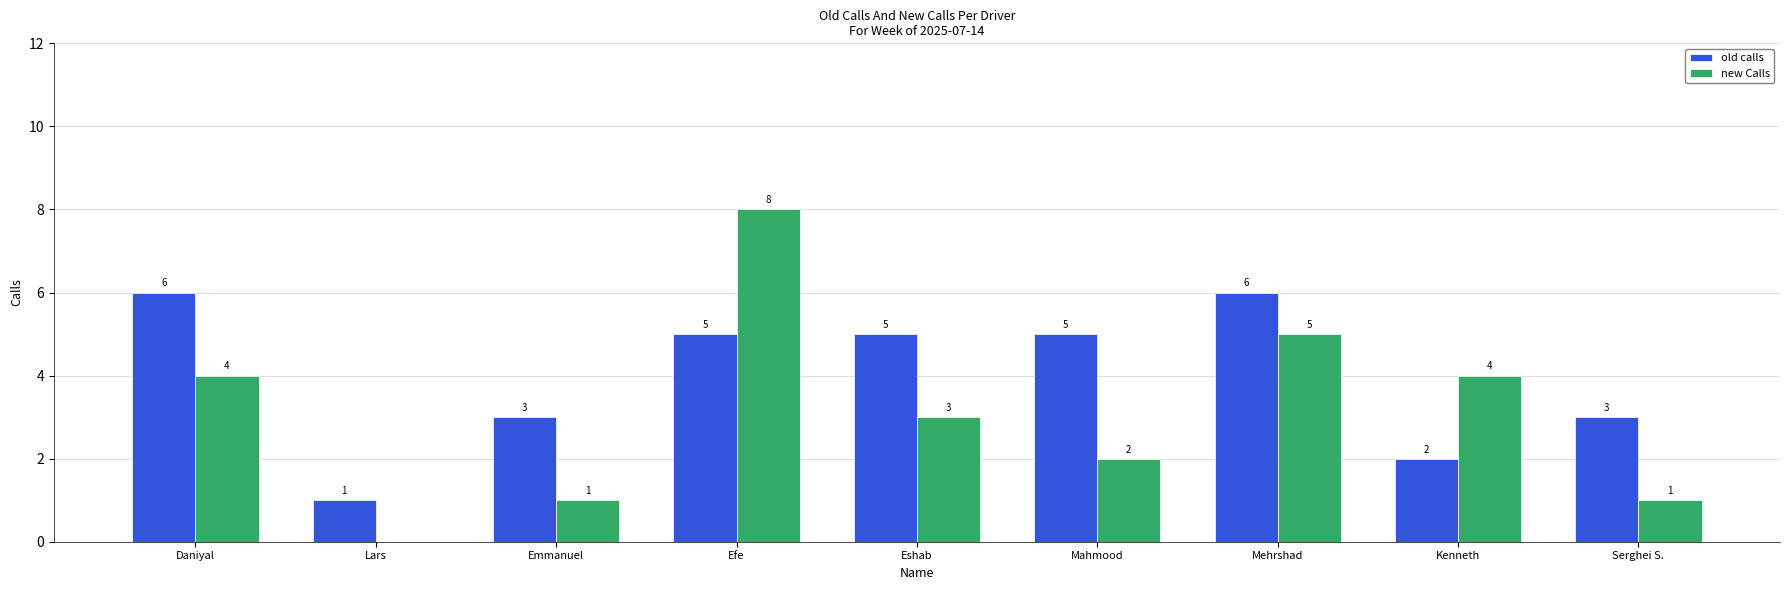

True or false: new Calls has a value of 2 at Emmanuel.

False